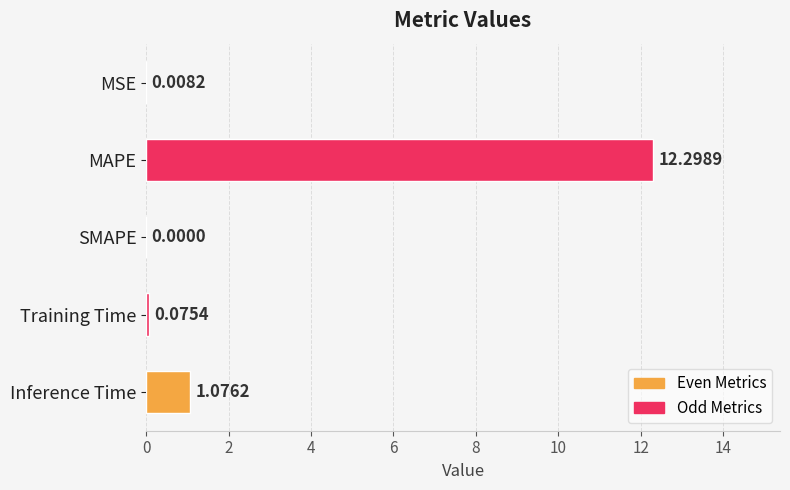

How many values are above zero?

4